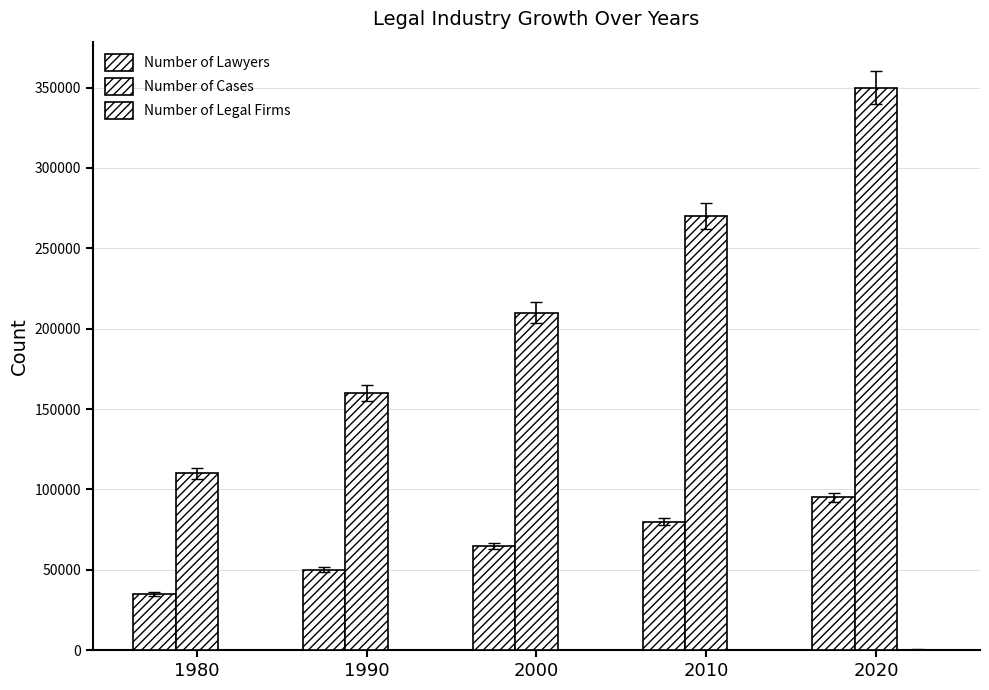

Which category has the highest value in the Number of Cases series?

2020